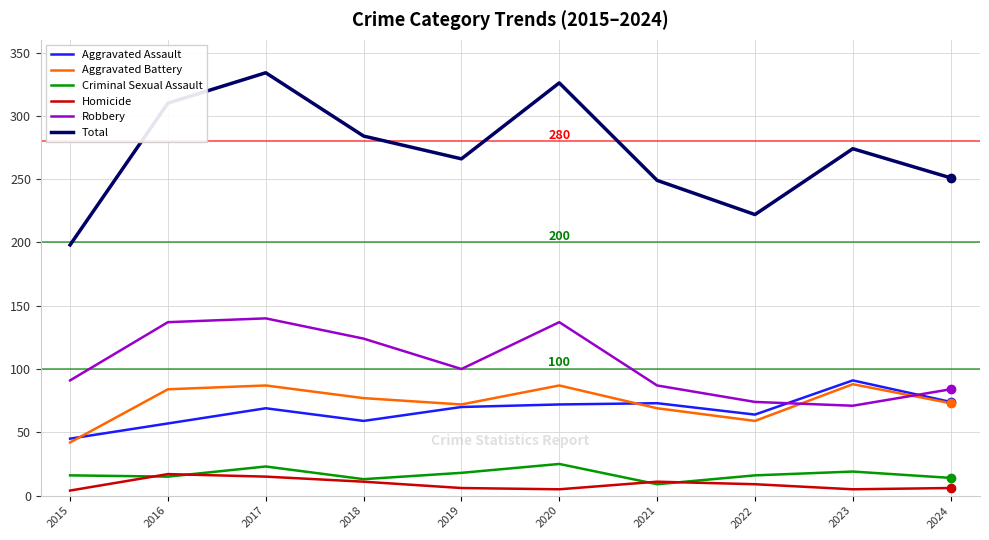

Is the value of Total at 2016 greater than the value of Aggravated Battery at 2020?

Yes